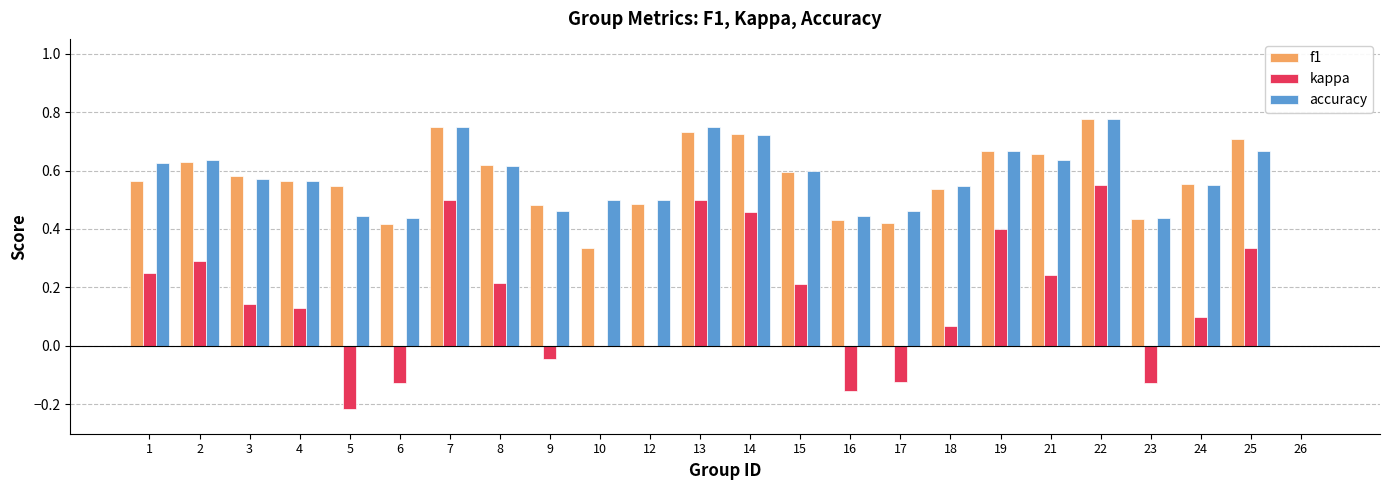

At which category is the sum across all series the highest?

22